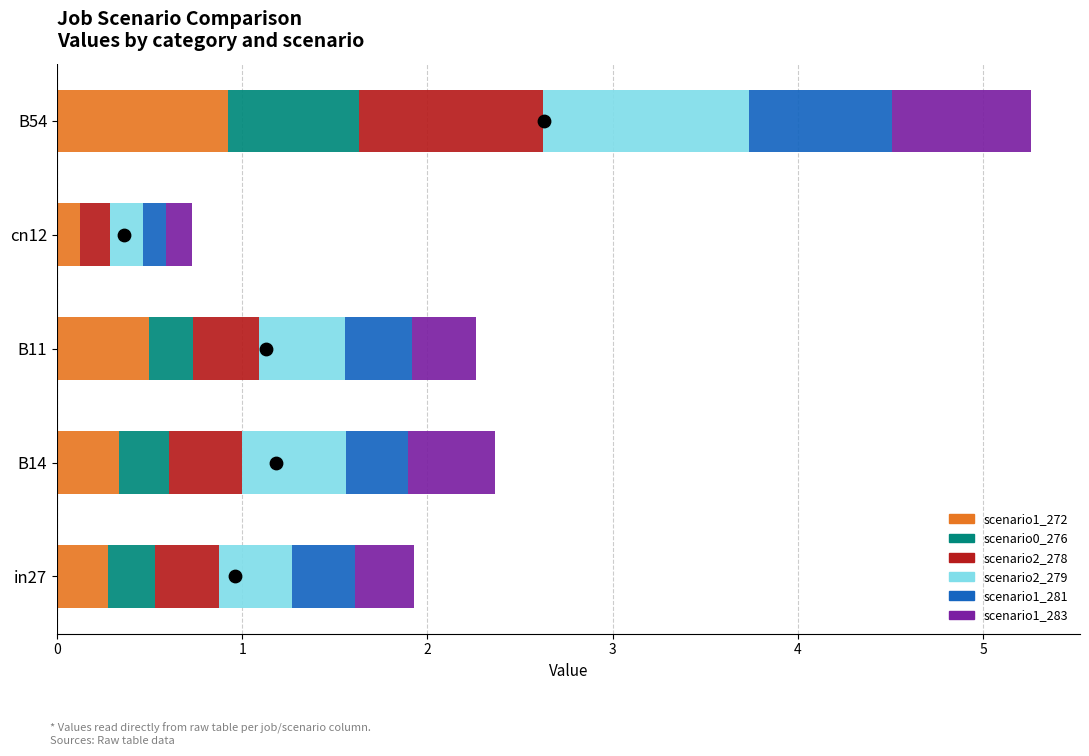

Which series reaches the minimum Y coordinate?

job132_scenario0_276